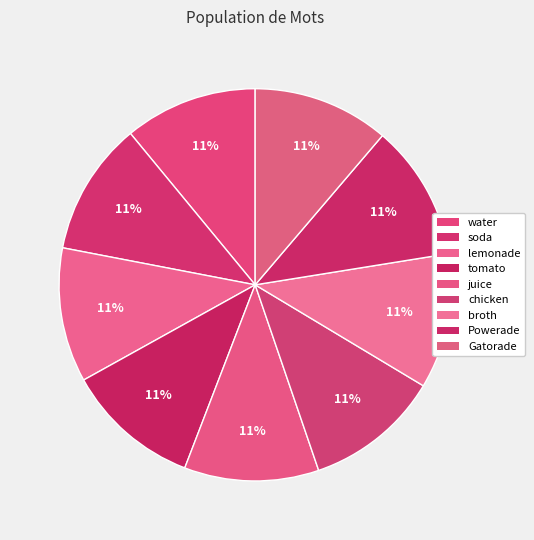

How many segments does this pie chart have?

9